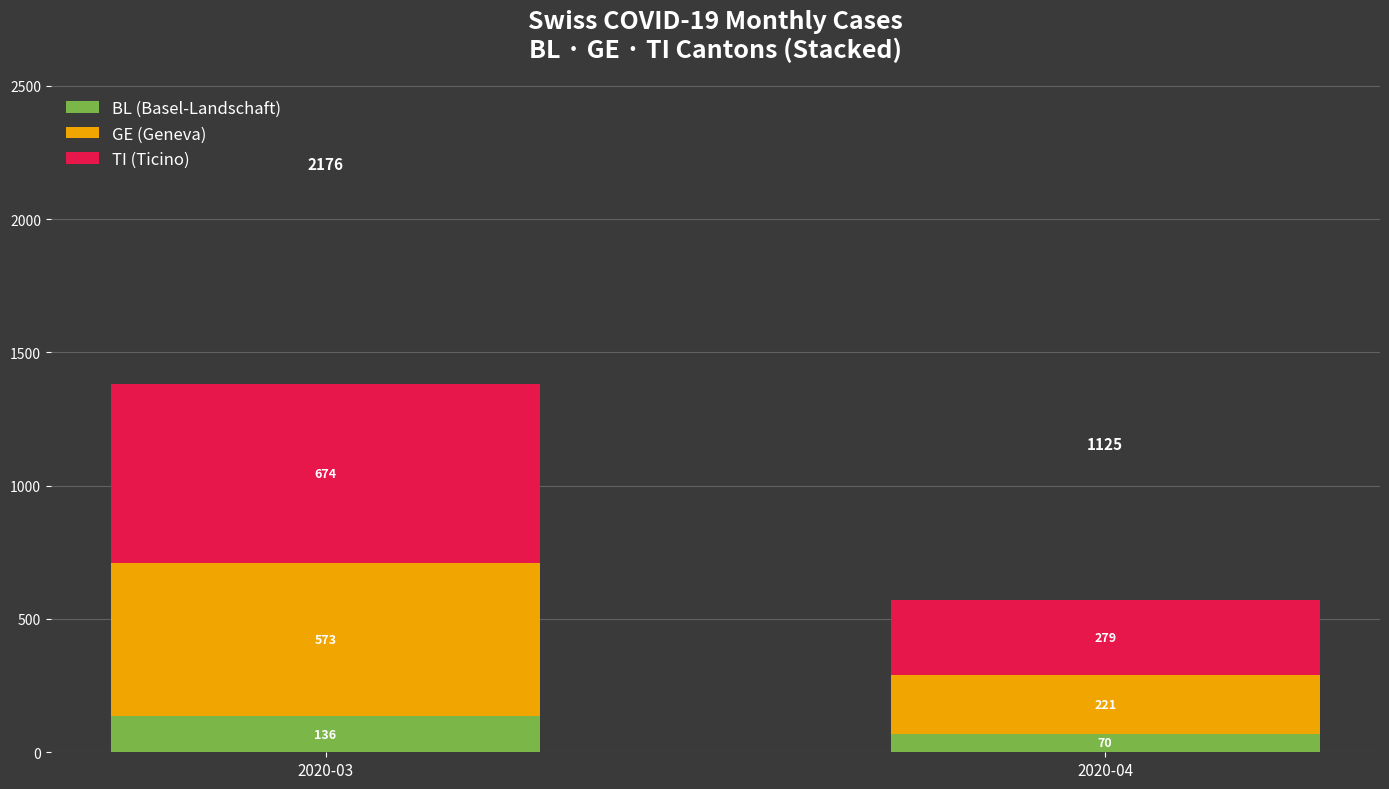

At which category is the sum across all series the highest?

2020-03